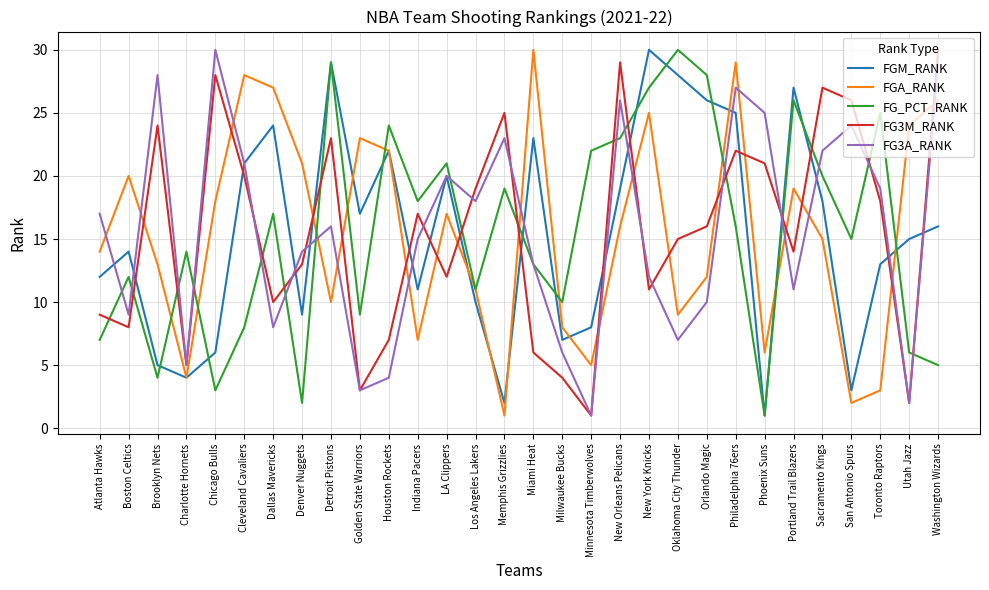

What position from the right is Los Angeles Lakers?

17